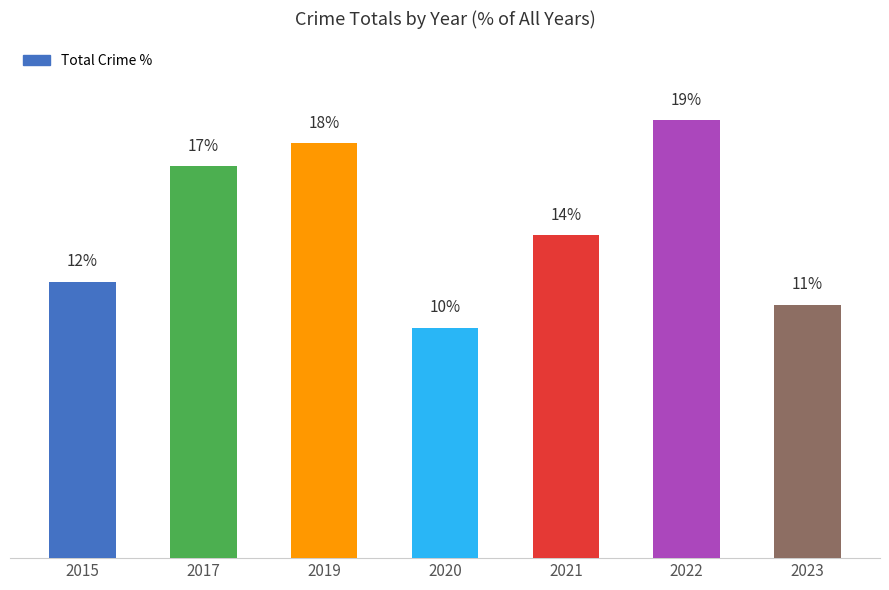

List the labels in order of value, smallest first.

2020, 2023, 2015, 2021, 2017, 2019, 2022